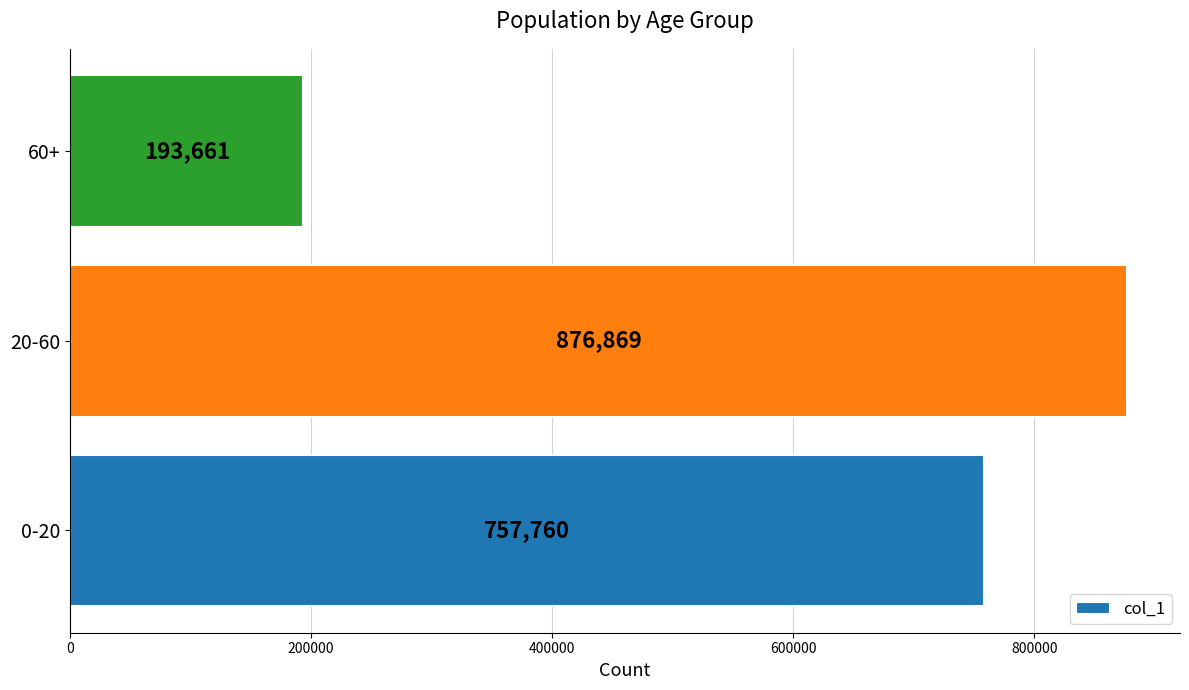

How many categories are shown in the chart?

3